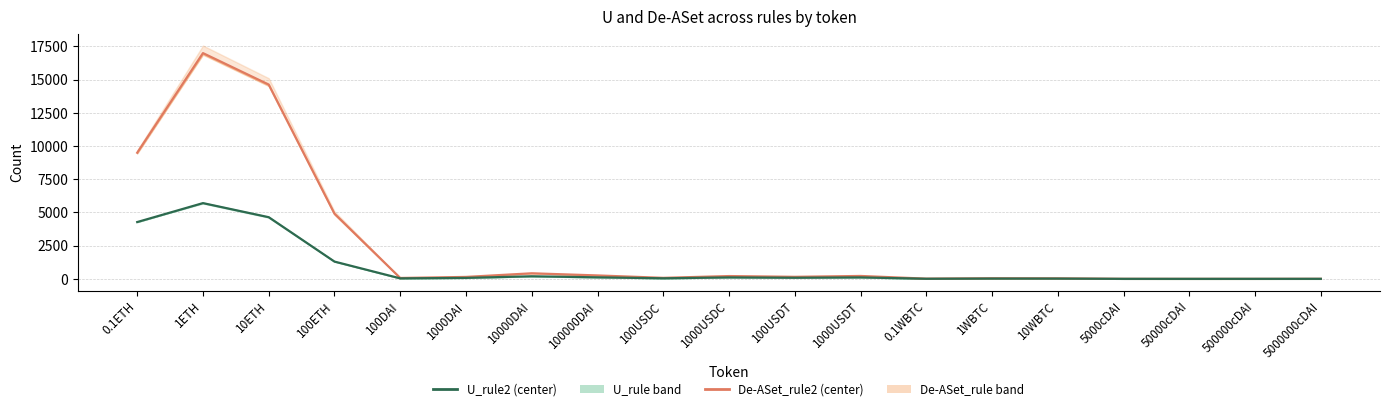

What is the spread (max minus min) of values at 5000cDAI?

1